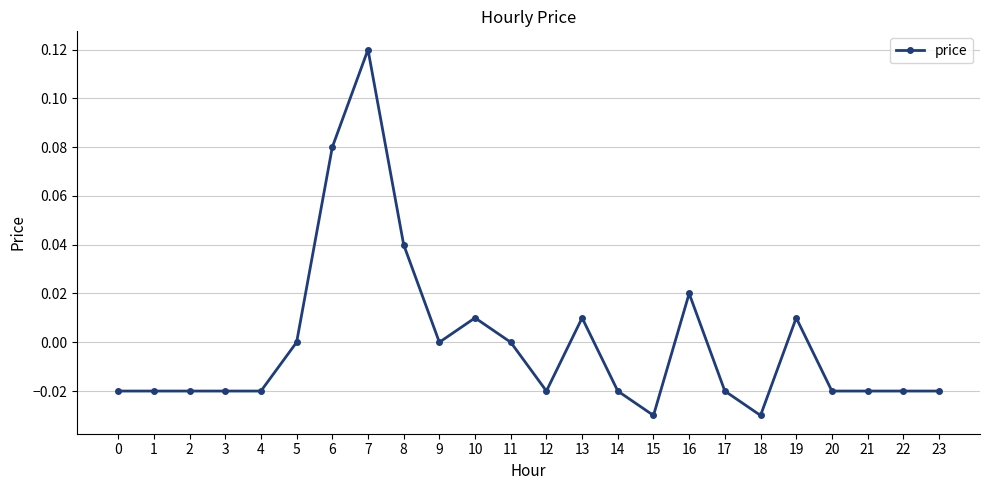

True or false: there are more than 2 points higher than both neighbors.

True